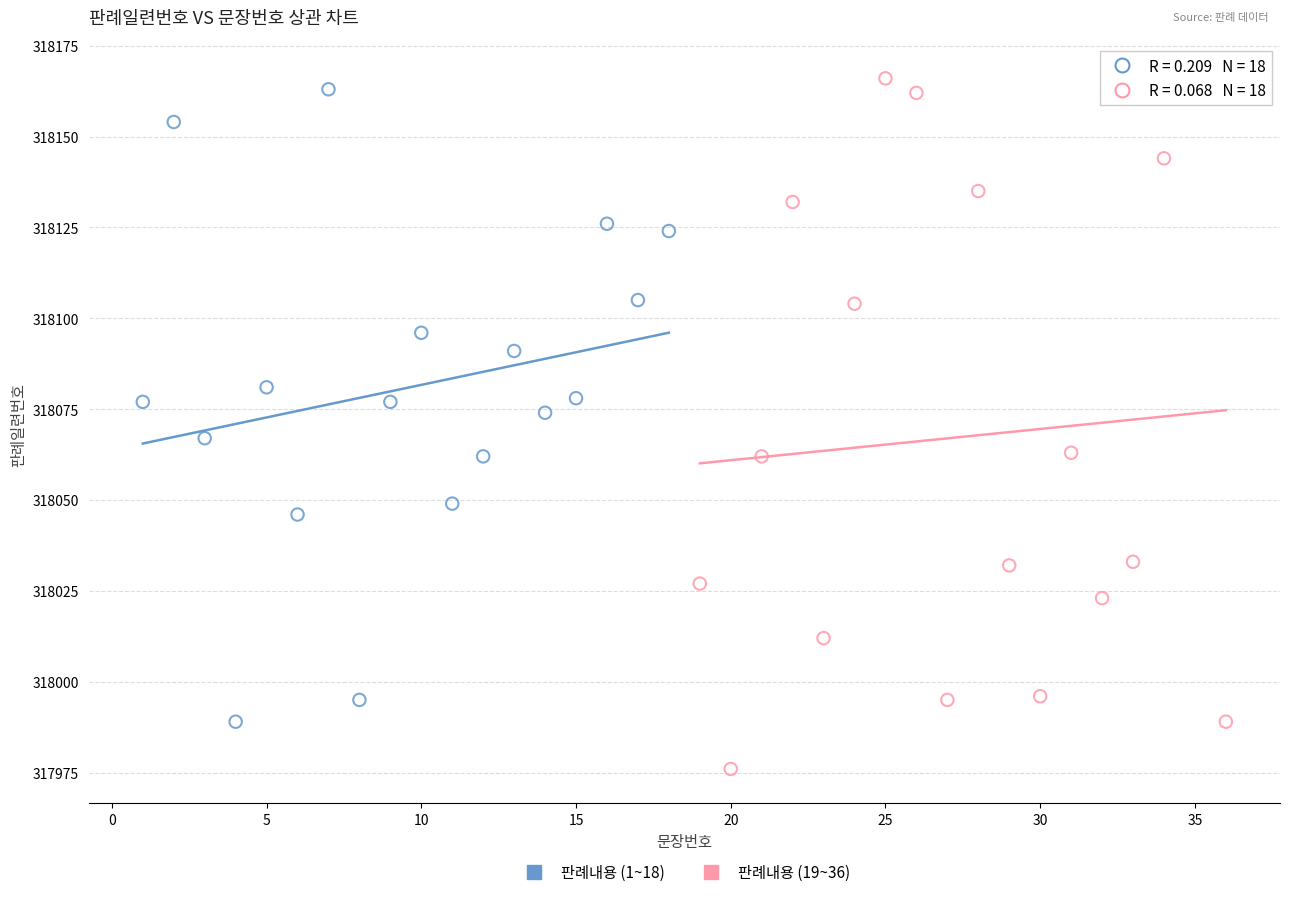

Which series contains the highest Y value?

판례내용 (19~36)